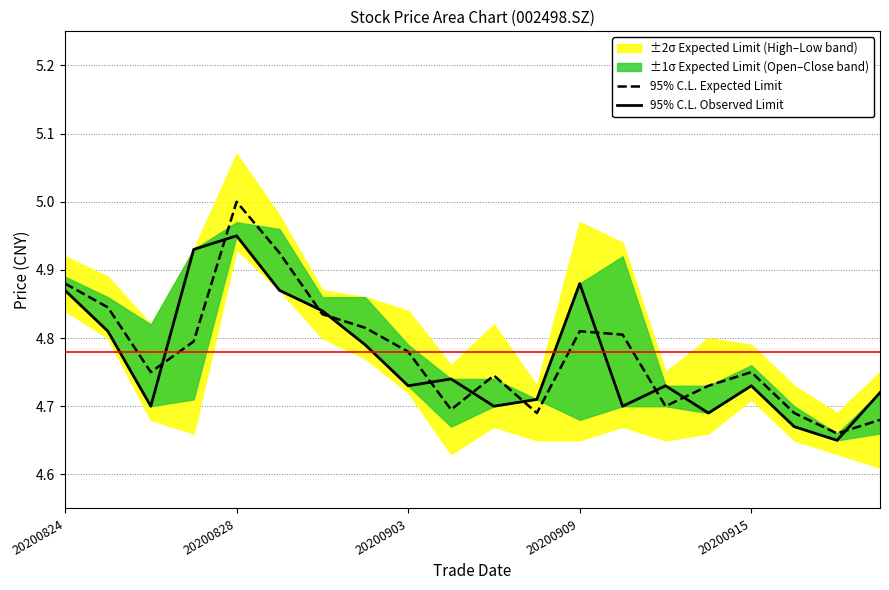

Rank the series by their average value, from highest to lowest.

95% C.L. Expected Limit, 95% C.L. Observed Limit